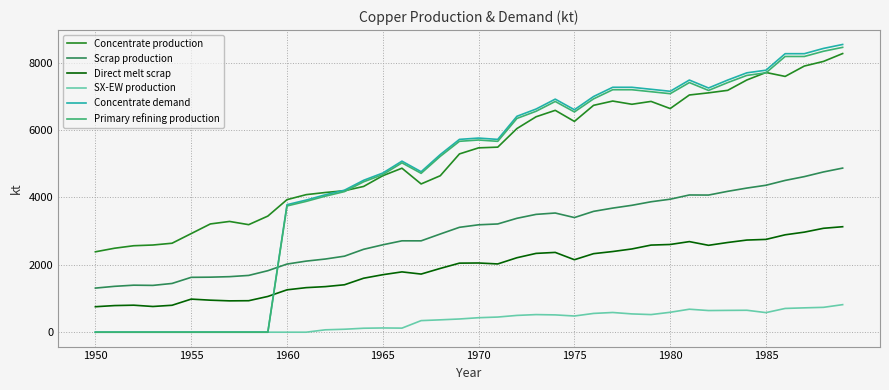

How many times do Primary refining production and Scrap production cross each other?

1